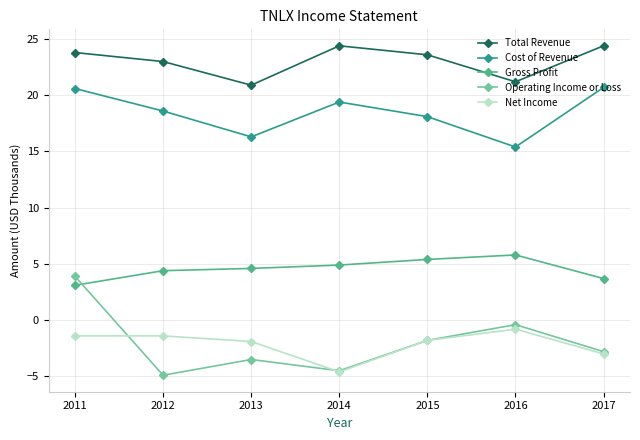

Is the value of Operating Income or Loss at 2016 greater than the value of Gross Profit at 2016?

No